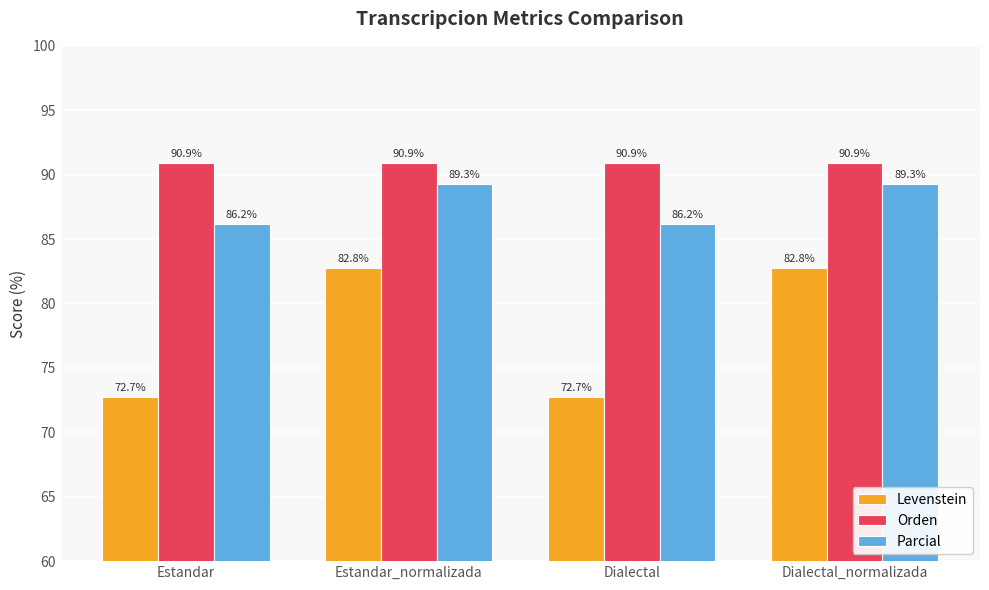

What is the highest value of the Orden series?

90.9